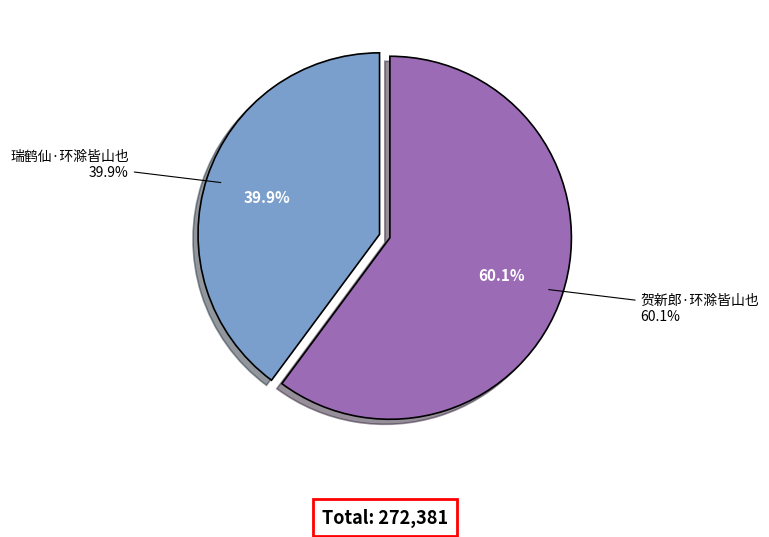

What percentage is the 瑞鹤仙·环滁皆山也 slice, to the nearest percent?

40%